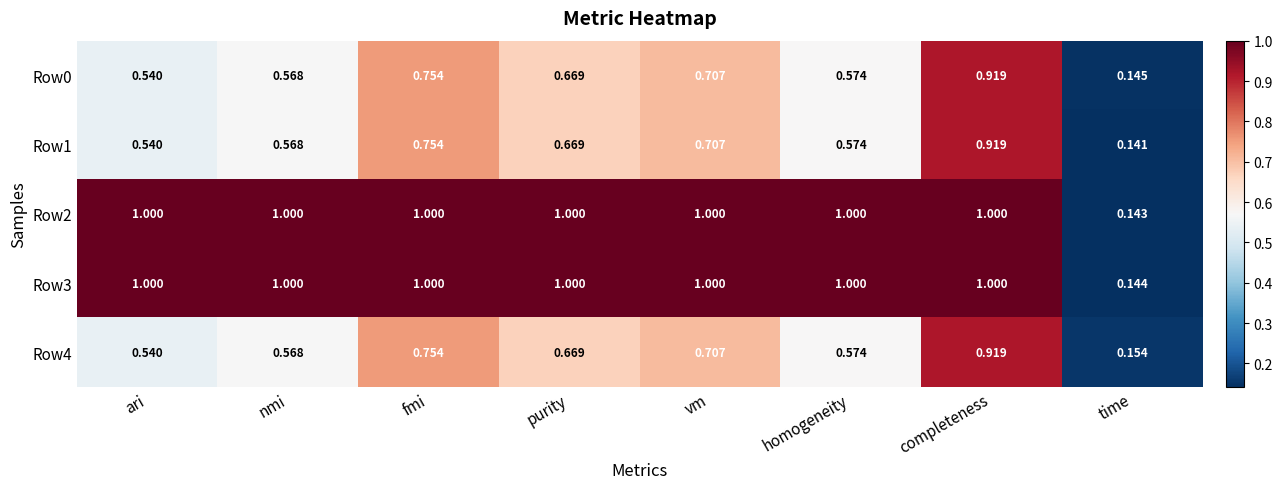

At how many categories does at least one series exceed 0?

8